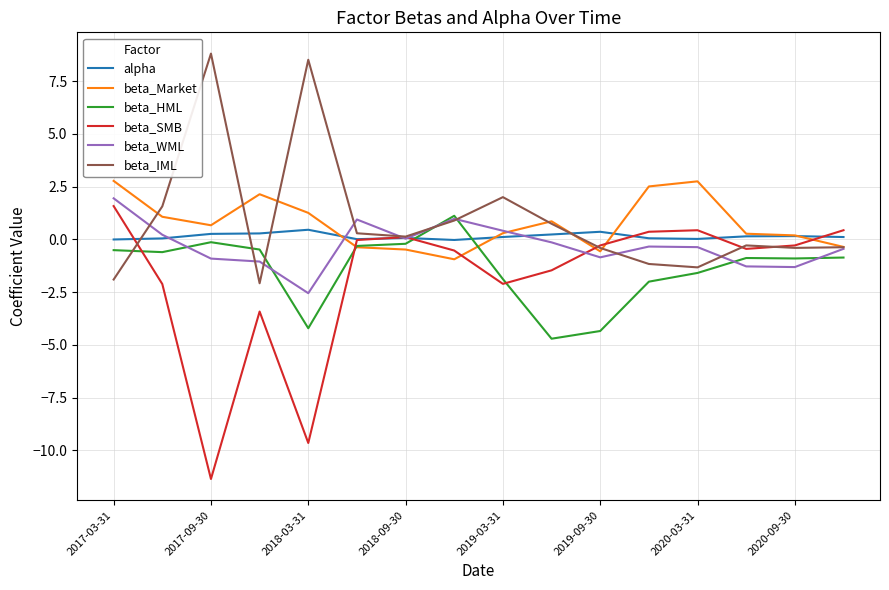

What are all the series names shown in the legend?

alpha, beta_Market, beta_HML, beta_SMB, beta_WML, beta_IML